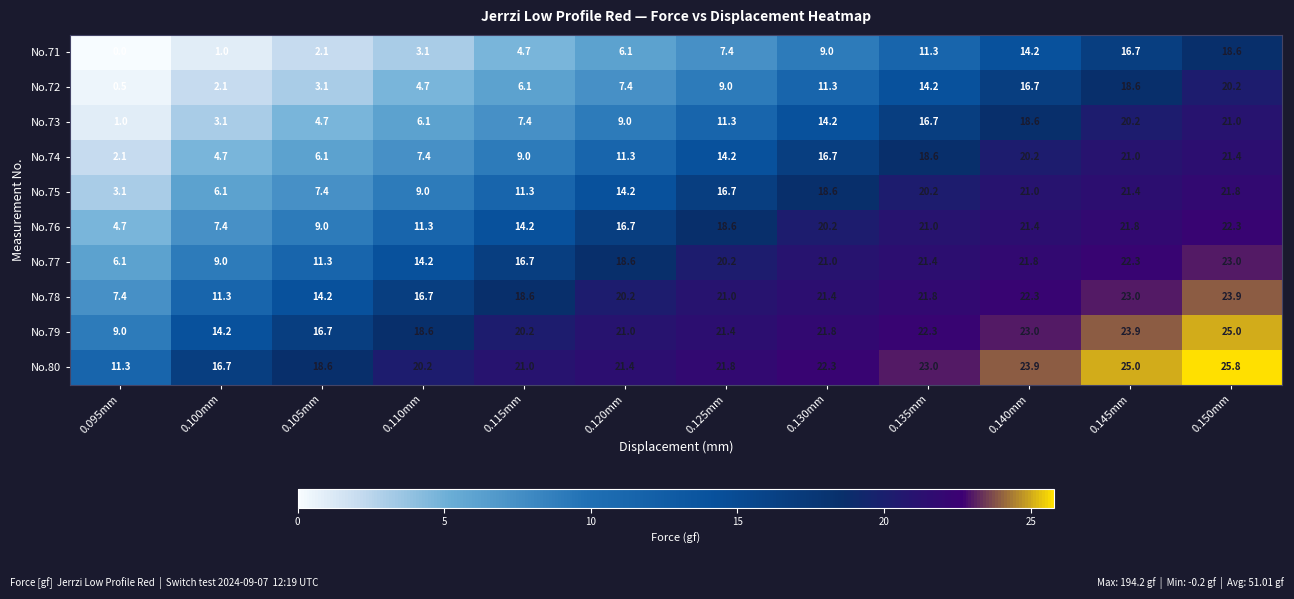

Where is No.73 nearest to the value 11?

0.125mm